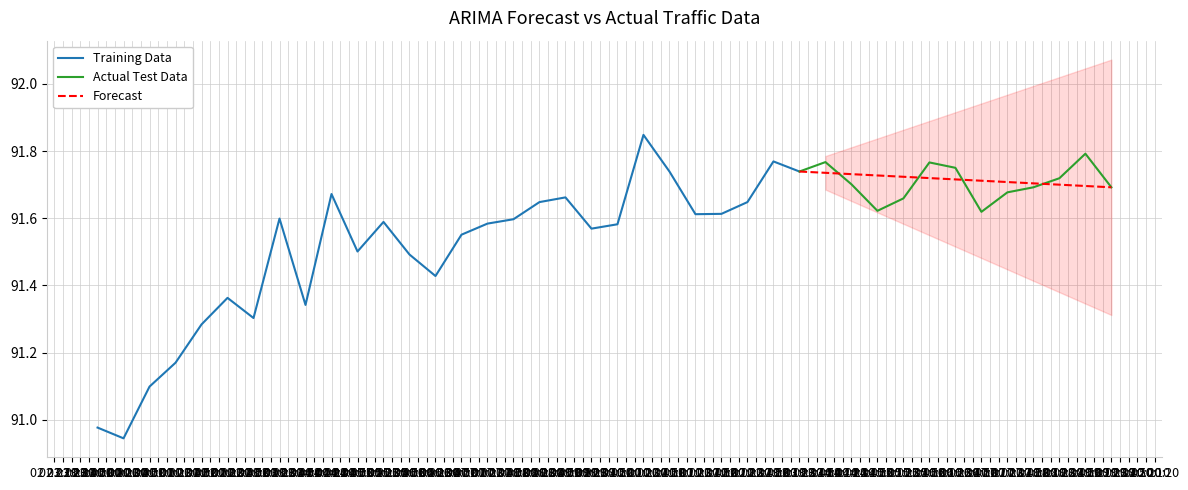

The open series shows 91.5 at 11. True or false?

True